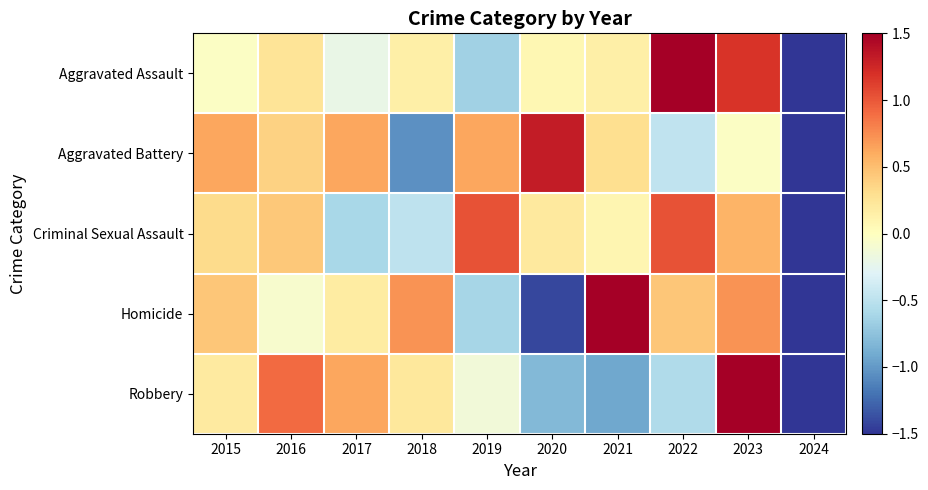

What is the total value across all series at 2016?

1.9